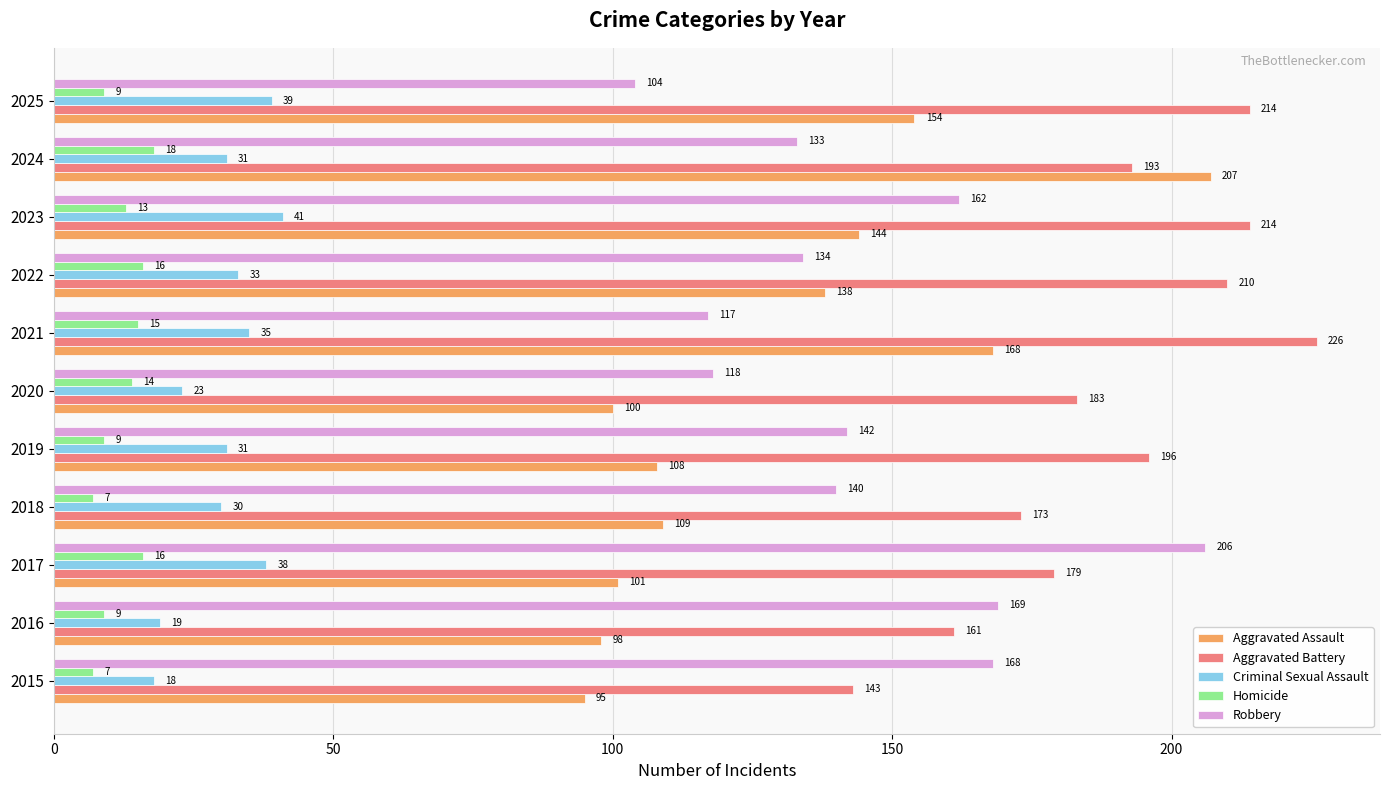

What is the sum of all Aggravated Battery values?

2092